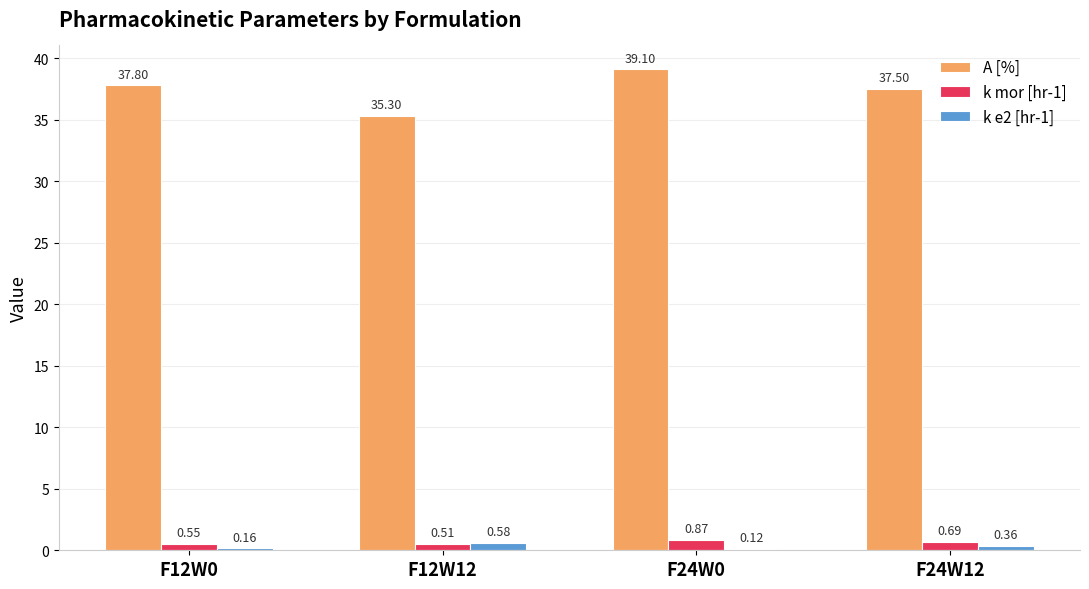

What is the total value across all series at F12W12?

36.4